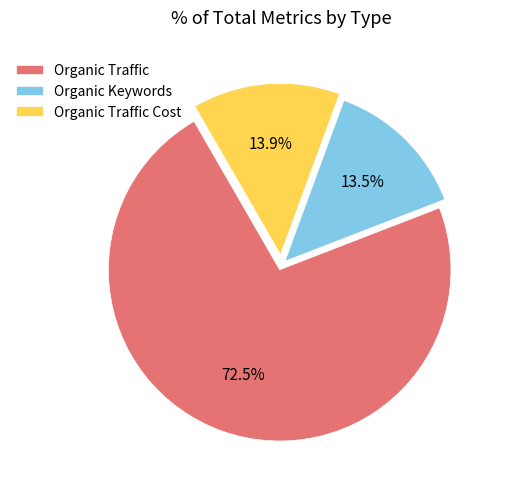

Which category accounts for the majority?

Organic Traffic